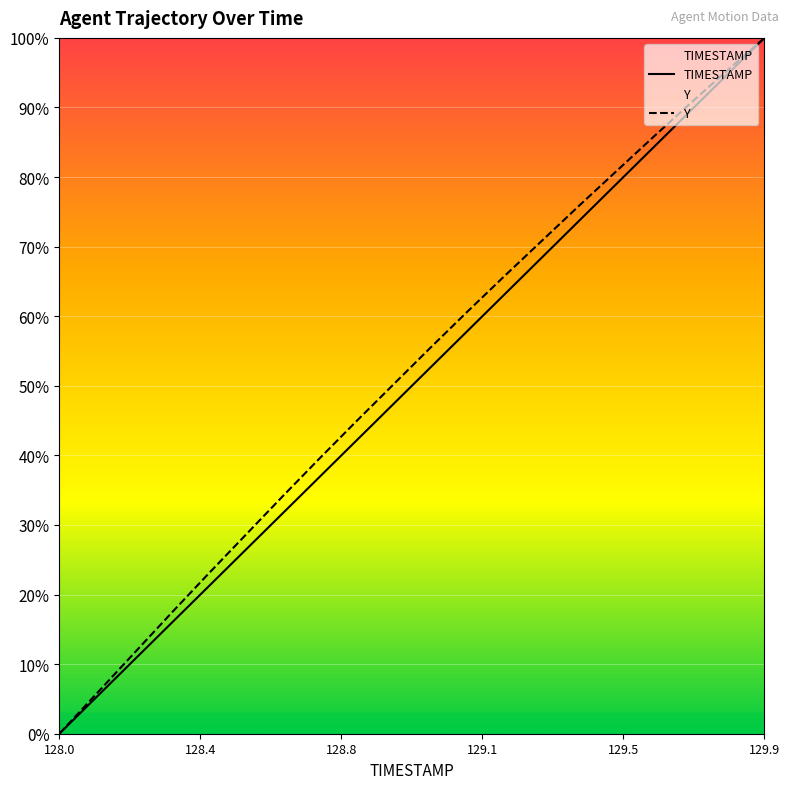

How many values in the TIMESTAMP series exceed 52?

10